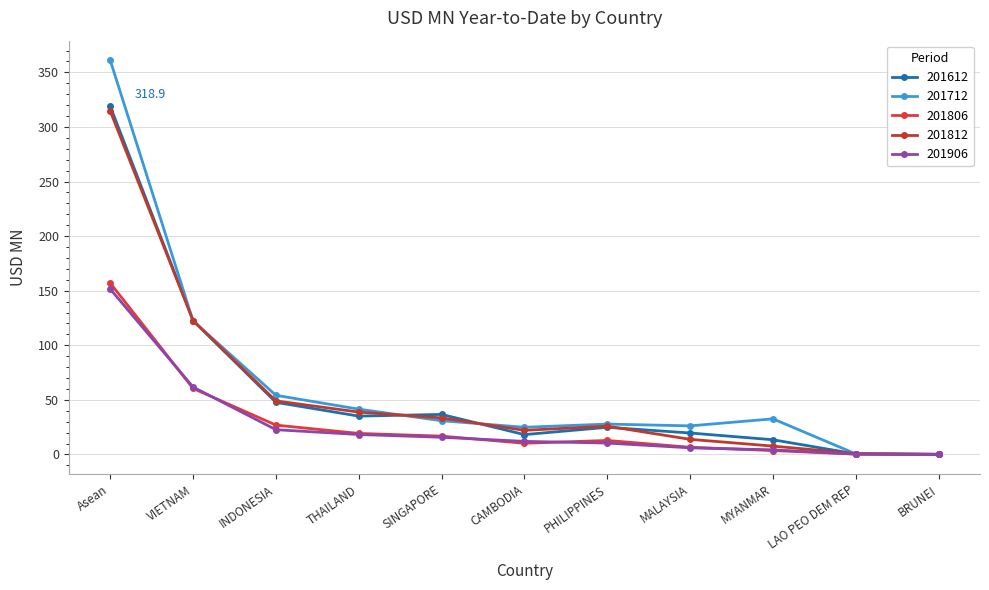

Rank the series by their maximum value, from lowest to highest.

201906, 201806, 201812, 201612, 201712